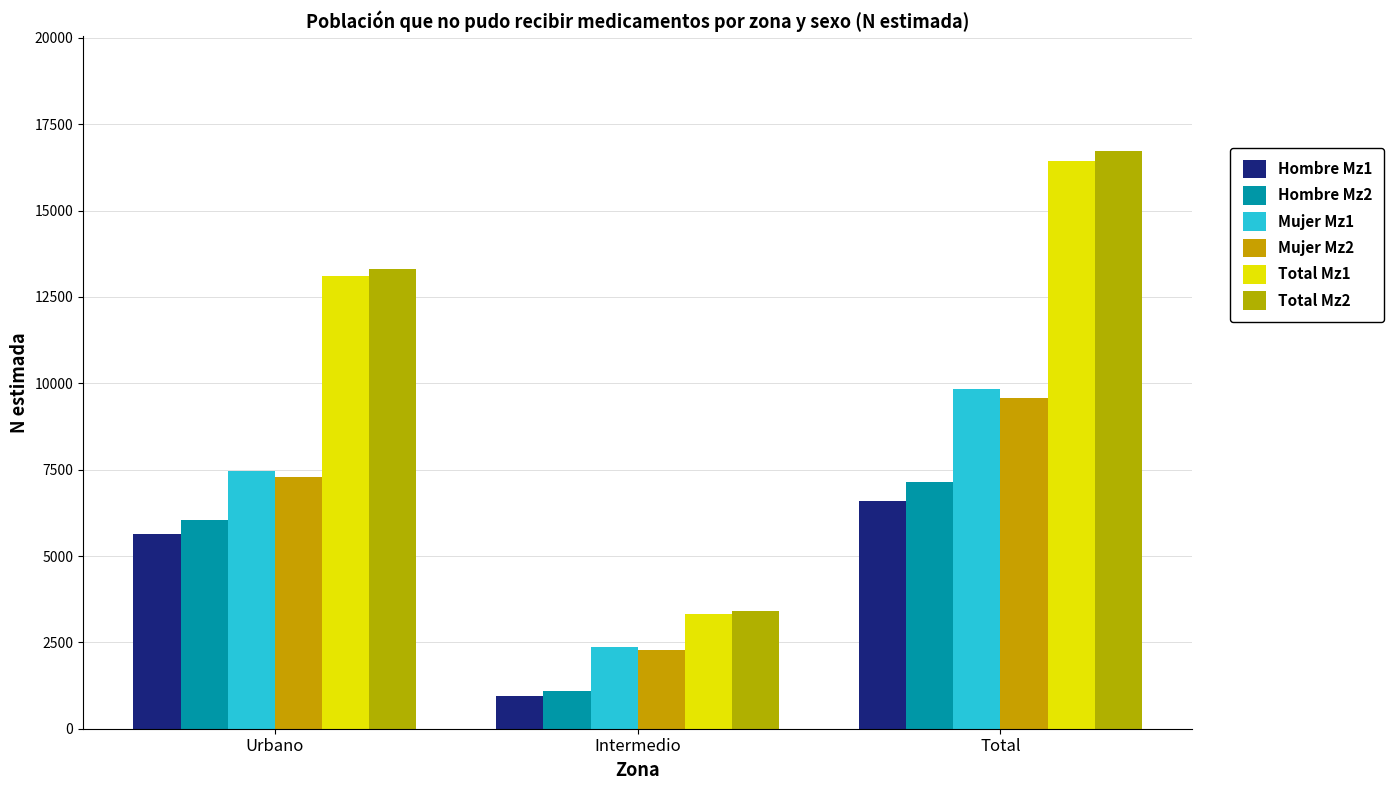

List the series in order of their peak value, lowest first.

Hombre Mz1, Hombre Mz2, Mujer Mz2, Mujer Mz1, Total Mz1, Total Mz2